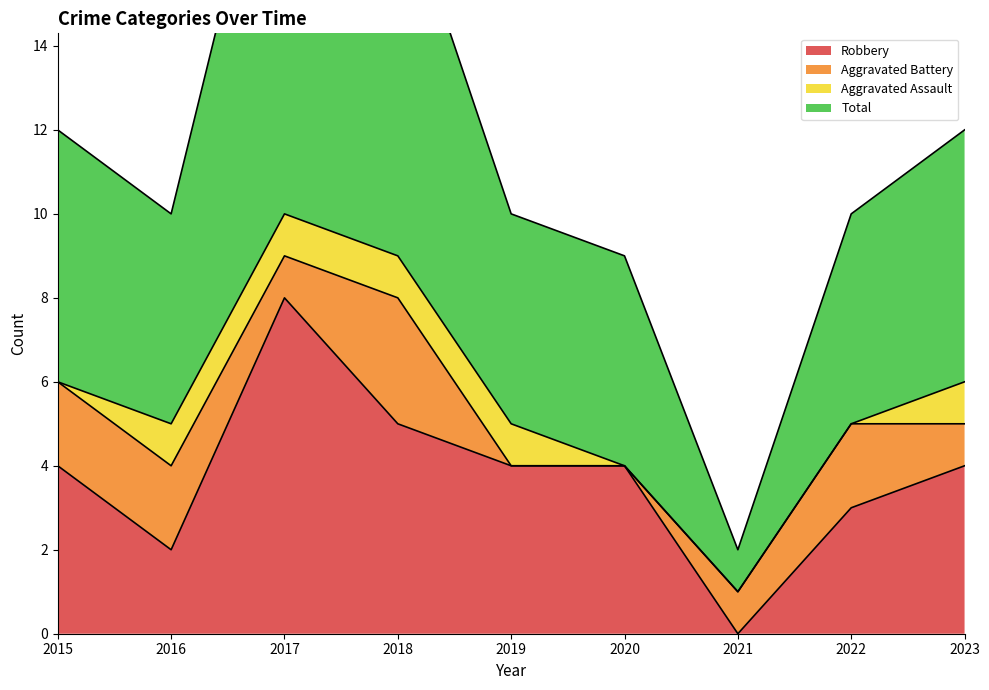

Count the number of categories in the chart.

9